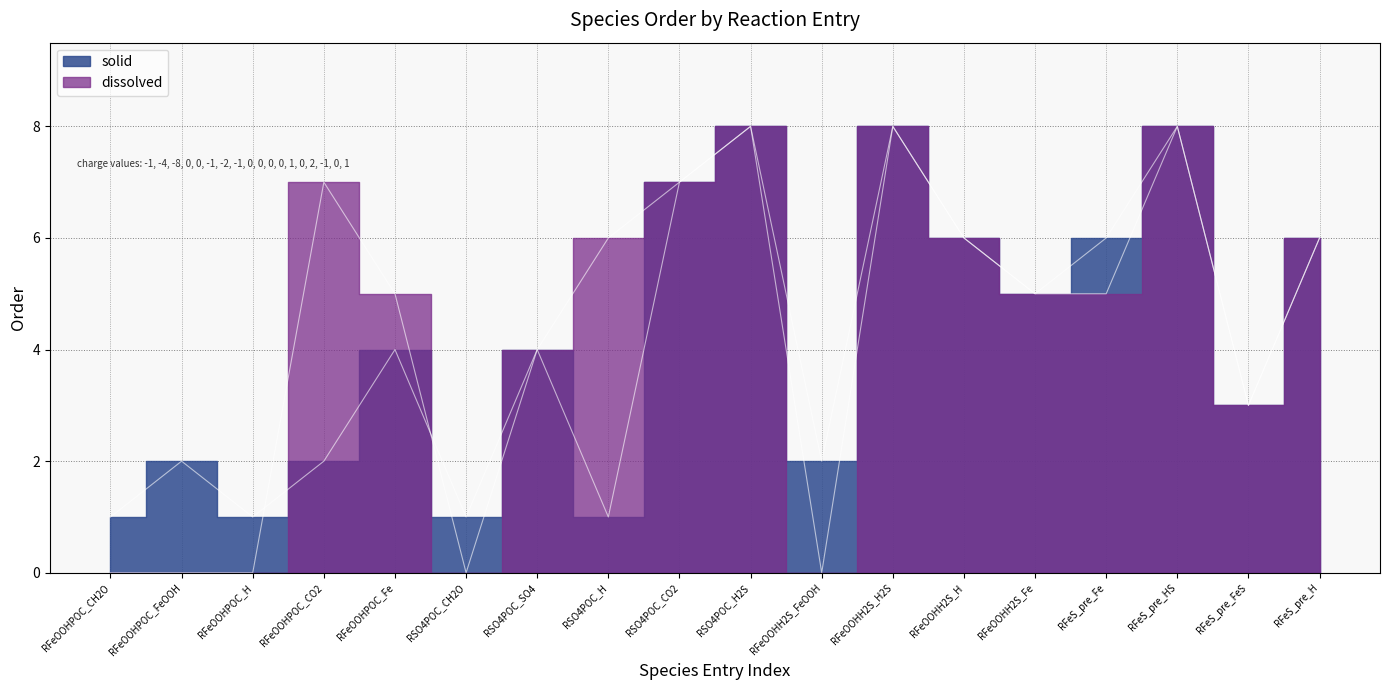

Where do dissolved and solid first cross each other?

RFeOOHPOC_H and RFeOOHPOC_CO2